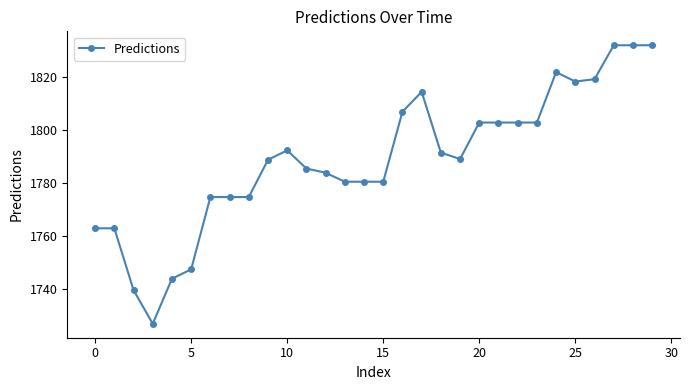

Does the chart display data point markers on the line(s)?

Yes